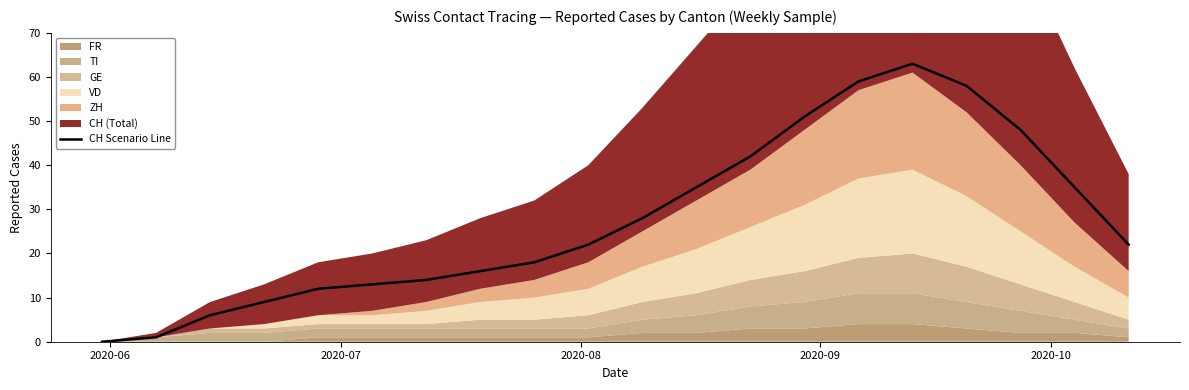

How many positive values are there?

19